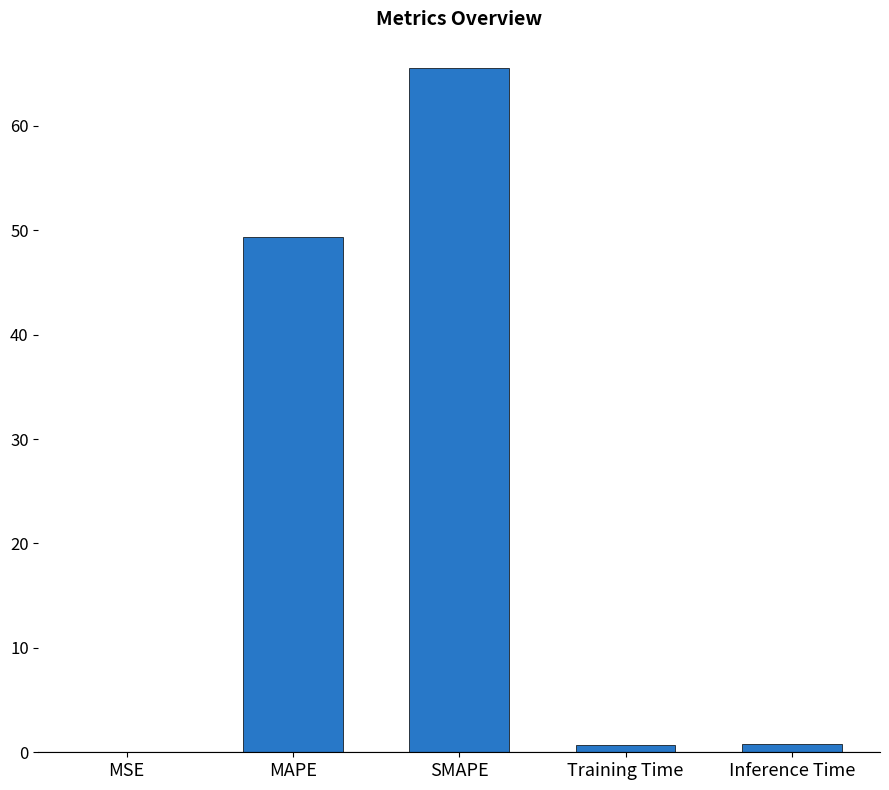

Where is the data nearest to the value 32?

MAPE